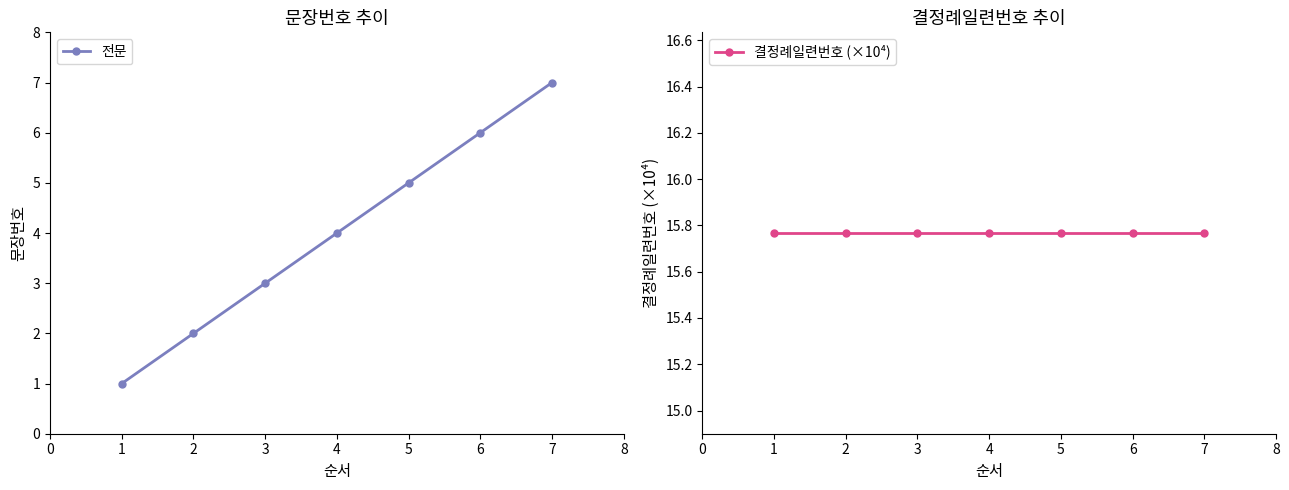

What is the difference between the maximum and minimum values in the 전문 series?

6